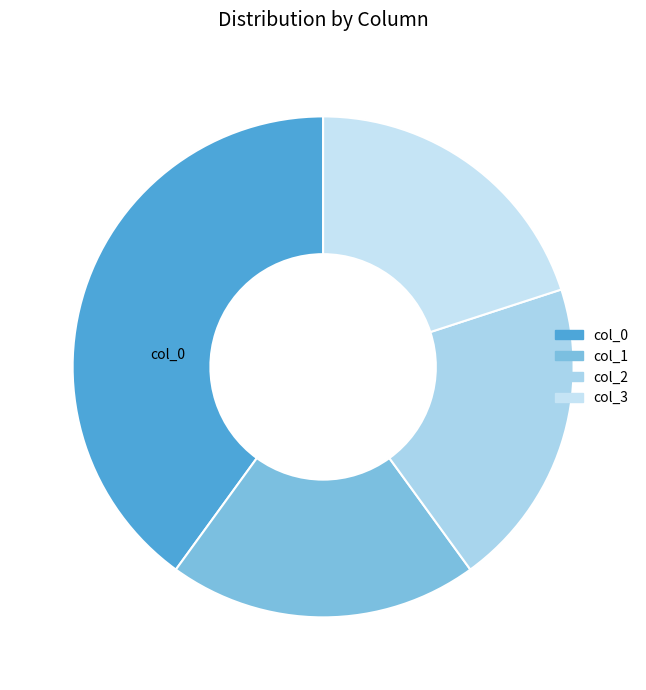

Does col_2 account for over 50% of the chart?

No